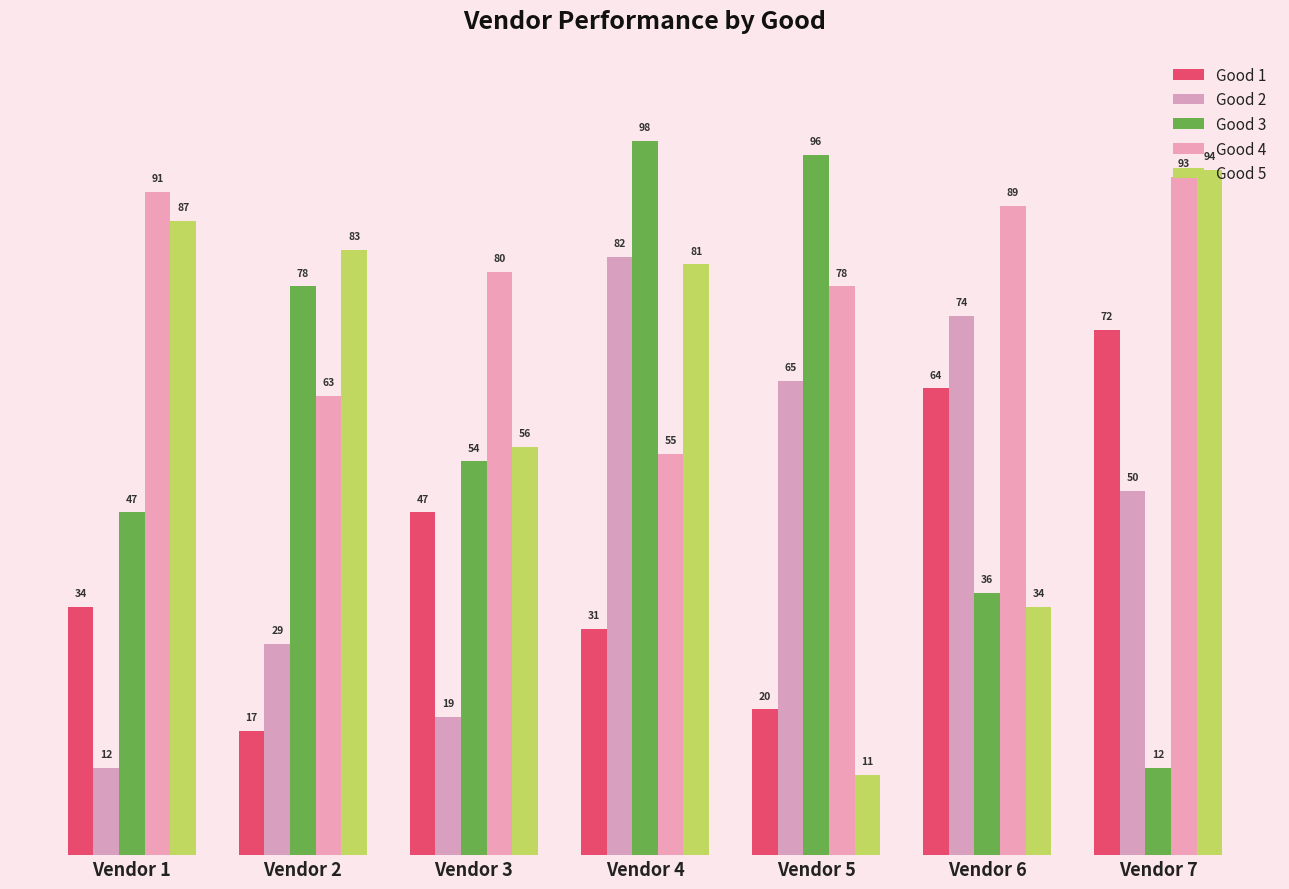

How many series are shown in this chart?

5